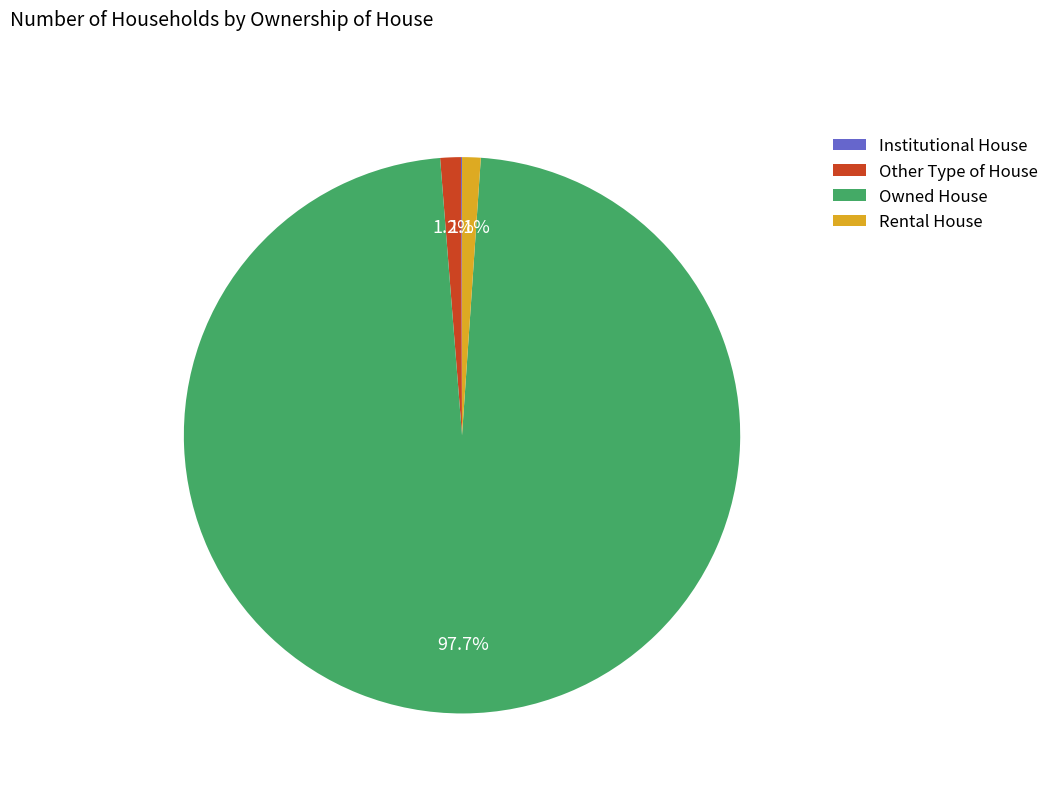

To the nearest percent, what is the average slice percentage?

25%